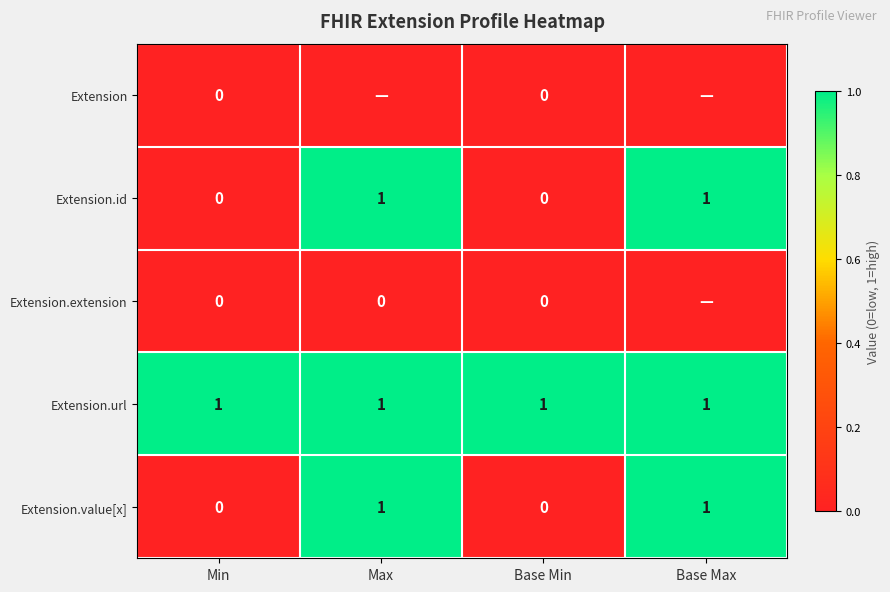

What is the highest value of the Extension.value[x] series?

1